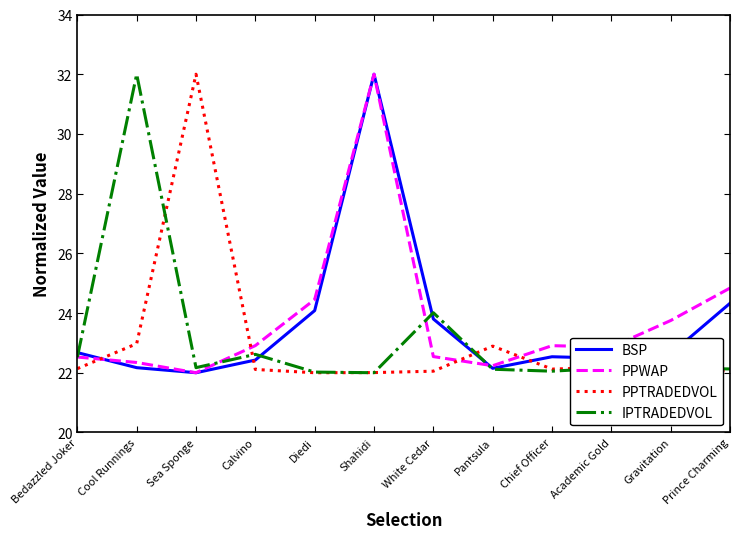

What is the difference between the maximum and minimum values in the BSP series?

10.0